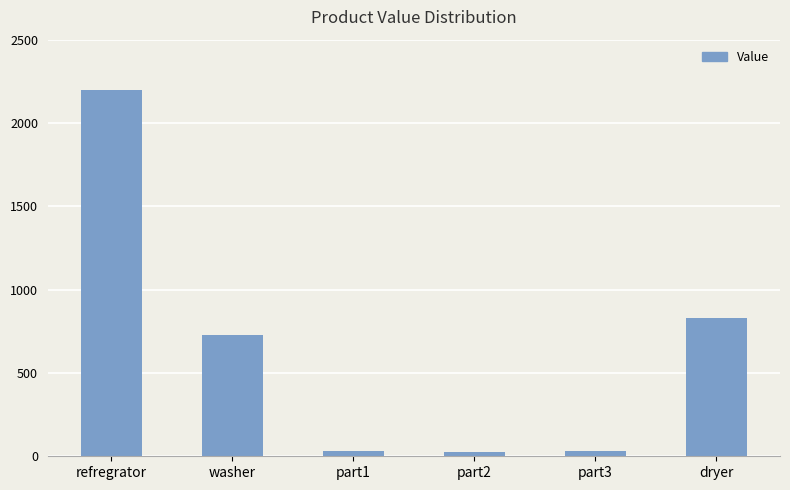

What is the label of the 3rd bar from the right?

part2